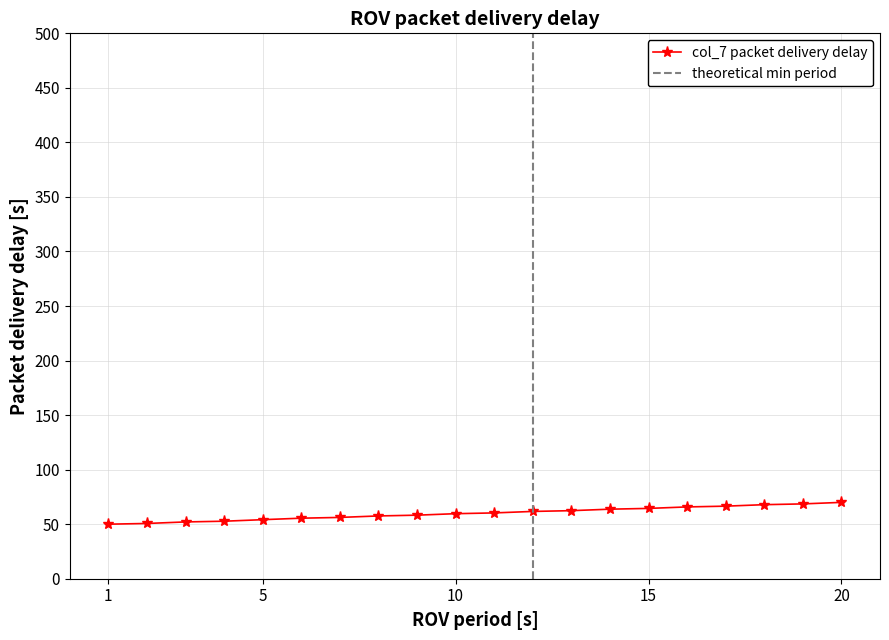

What is the difference between the maximum and minimum values?

20.0